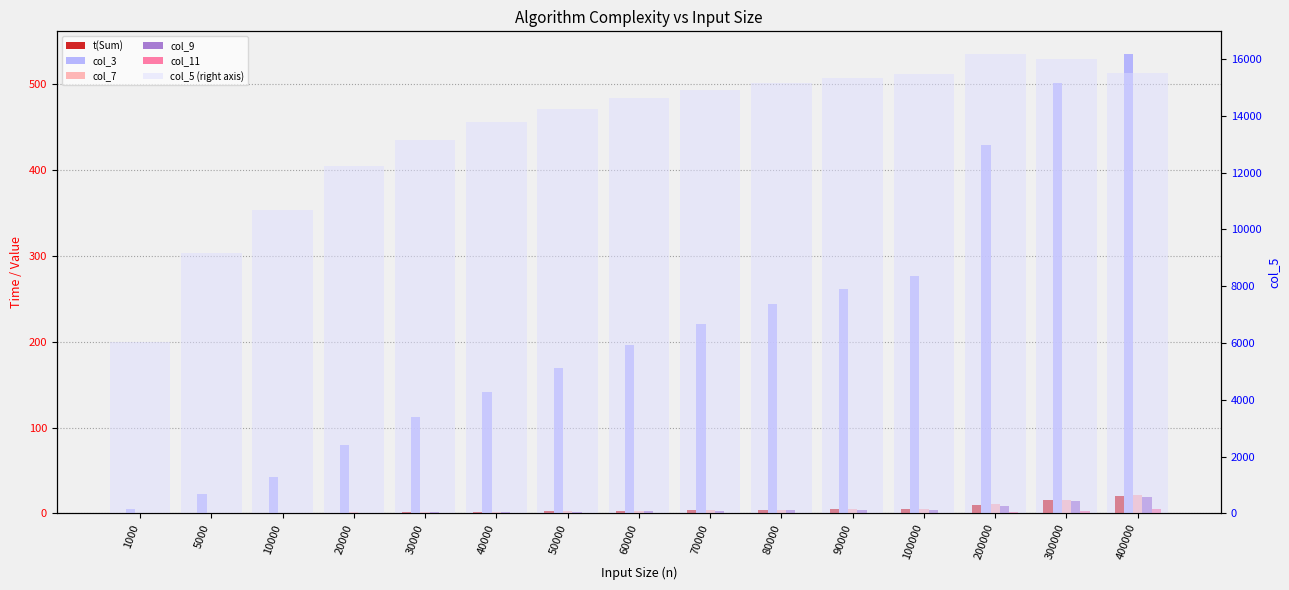

What is the value of the col_9 bar at the 14th from the left?

14.1